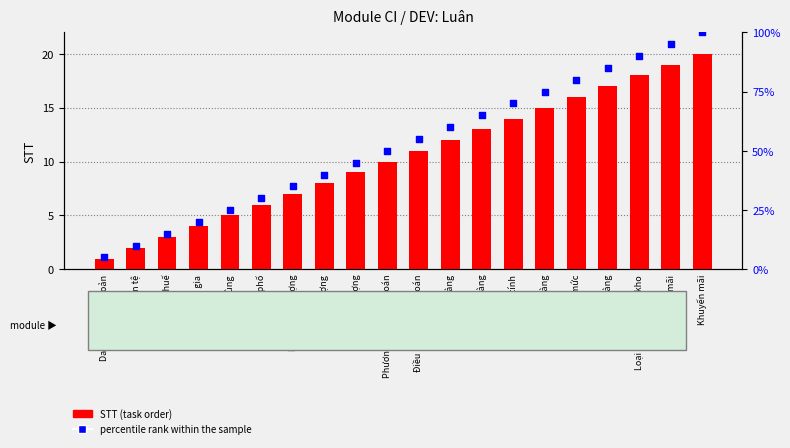

Which series has the widest spread of Y values?

percentile rank within the sample